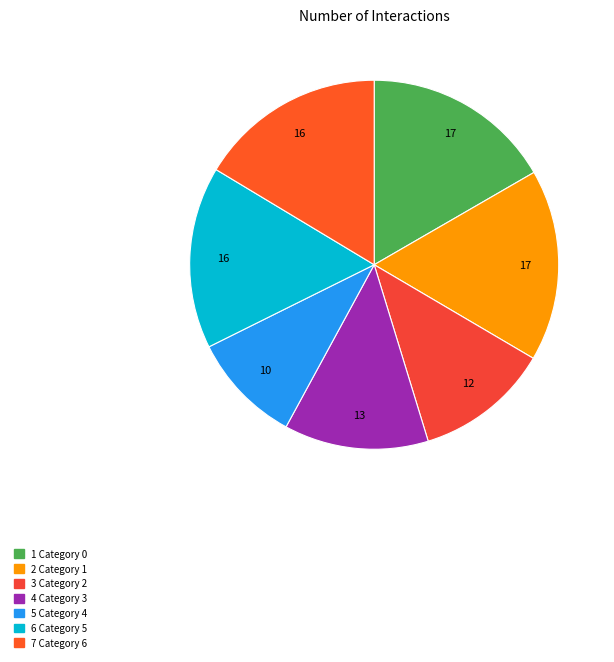

How many slices are in this pie chart?

7